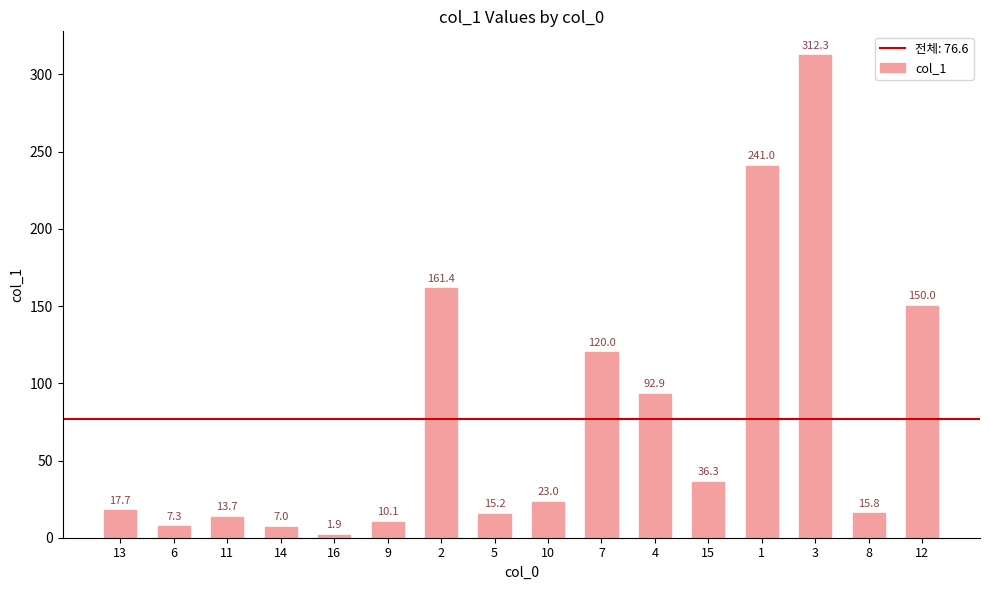

Reading left to right, what are all the values shown in this chart?

17.7	7.3	13.7	7.0	1.9	10.1	161.4	15.2	23.0	120.0	92.9	36.3	241.0	312.3	15.8	150.0